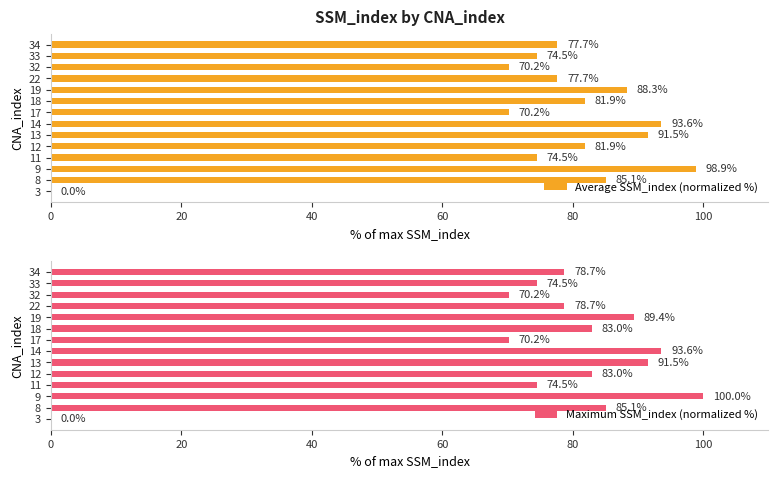

Reading left to right, extract all data points from this chart.

Average SSM_index (normalized %): 0.0	85.1	98.9	74.5	81.9	91.5	93.6	70.2	81.9	88.3	77.7	70.2	74.5	77.7
Maximum SSM_index (normalized %): 0.0	85.1	100.0	74.5	83.0	91.5	93.6	70.2	83.0	89.4	78.7	70.2	74.5	78.7